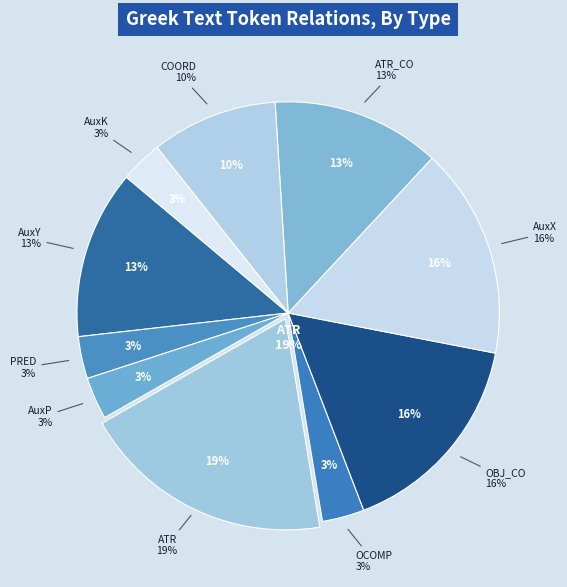

Which category has the smallest portion of the pie?

PRED